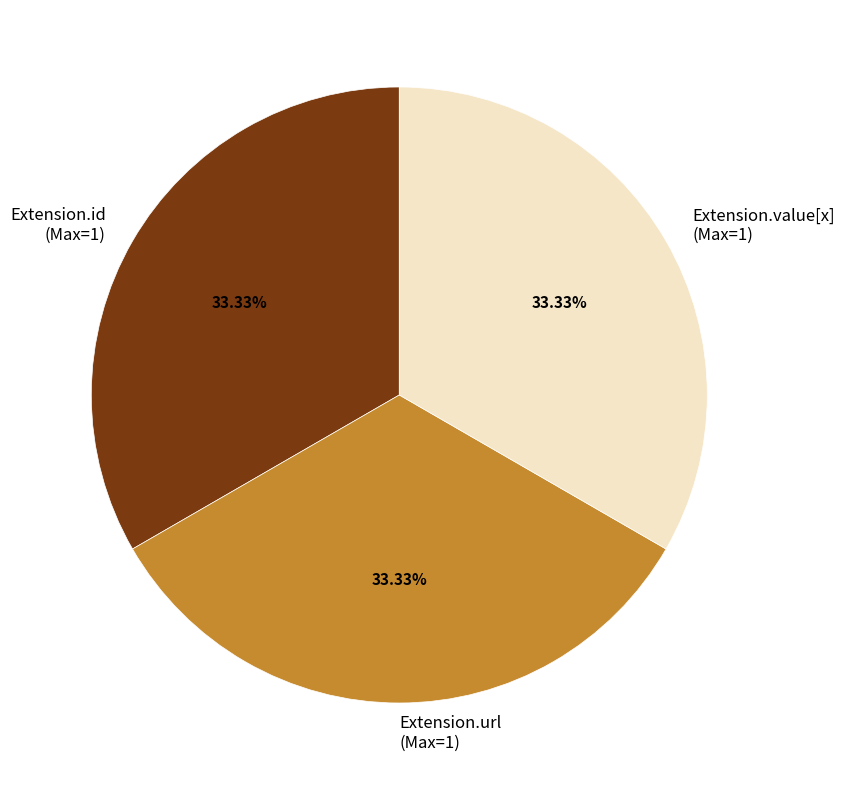

Is the sum of Extension.value[x] (Max=1) and Extension.url (Max=1) greater than half?

Yes